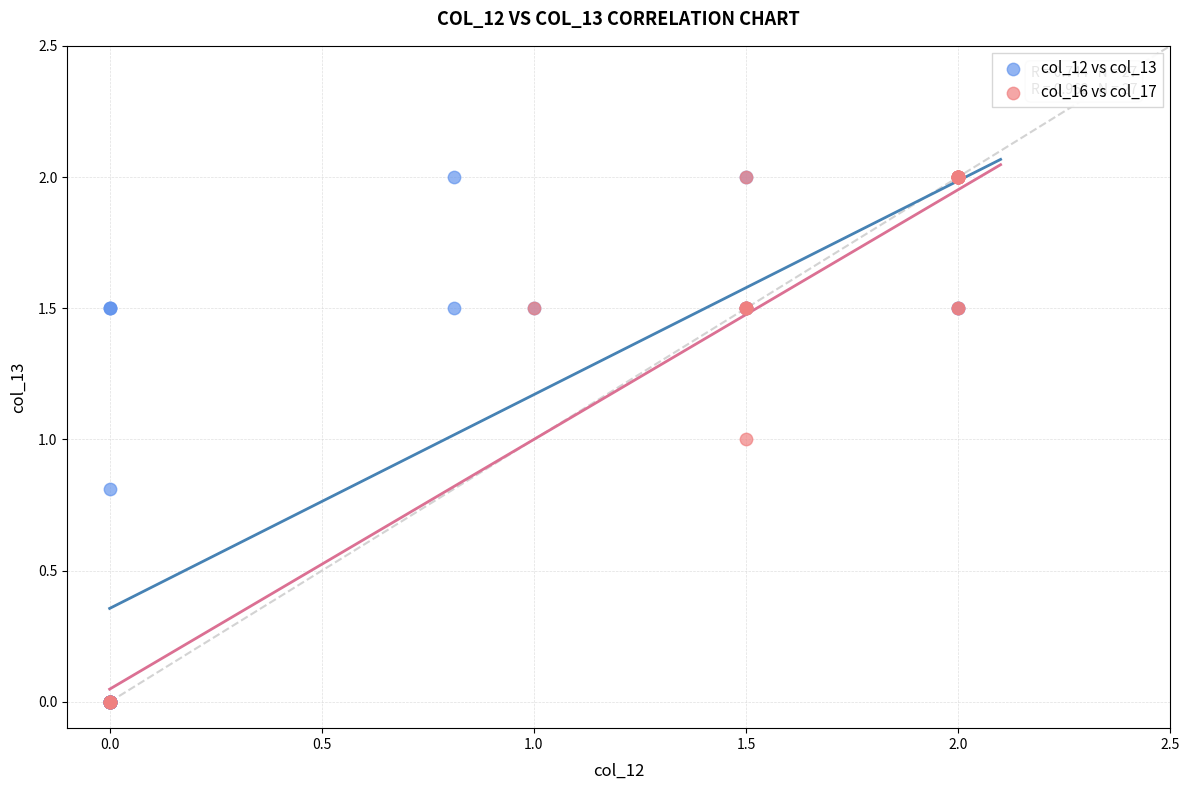

What are all the series names shown in the legend?

col_12 vs col_13, col_16 vs col_17